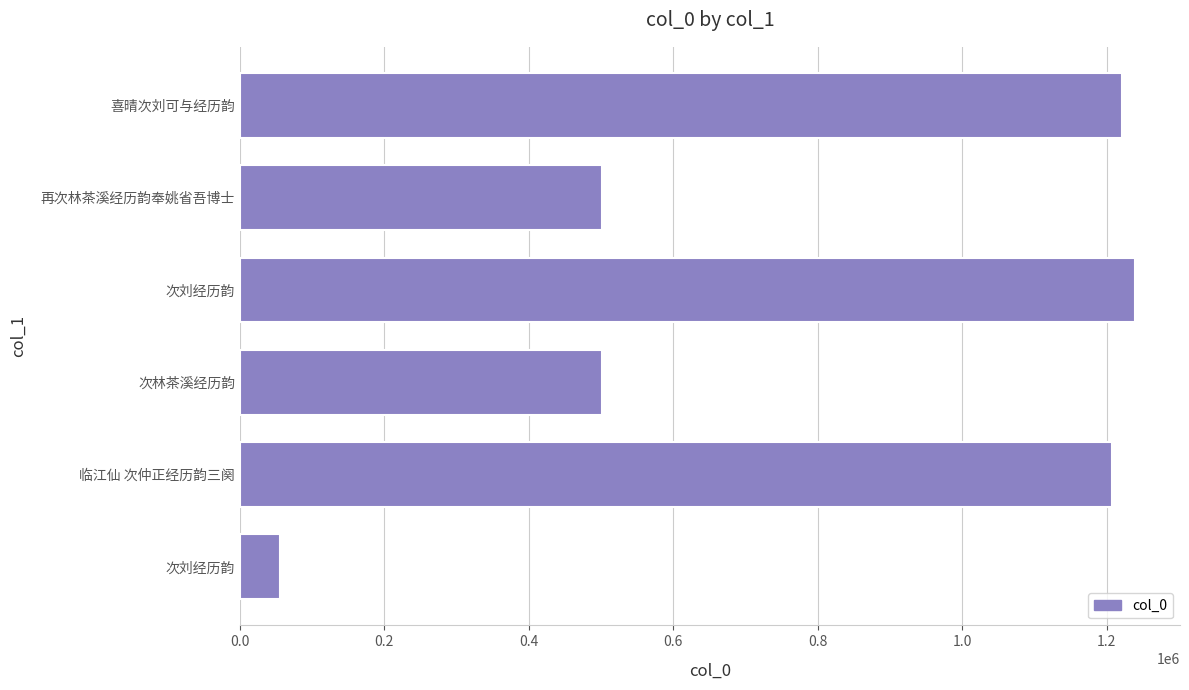

What is the minimum value shown in the chart?

55321